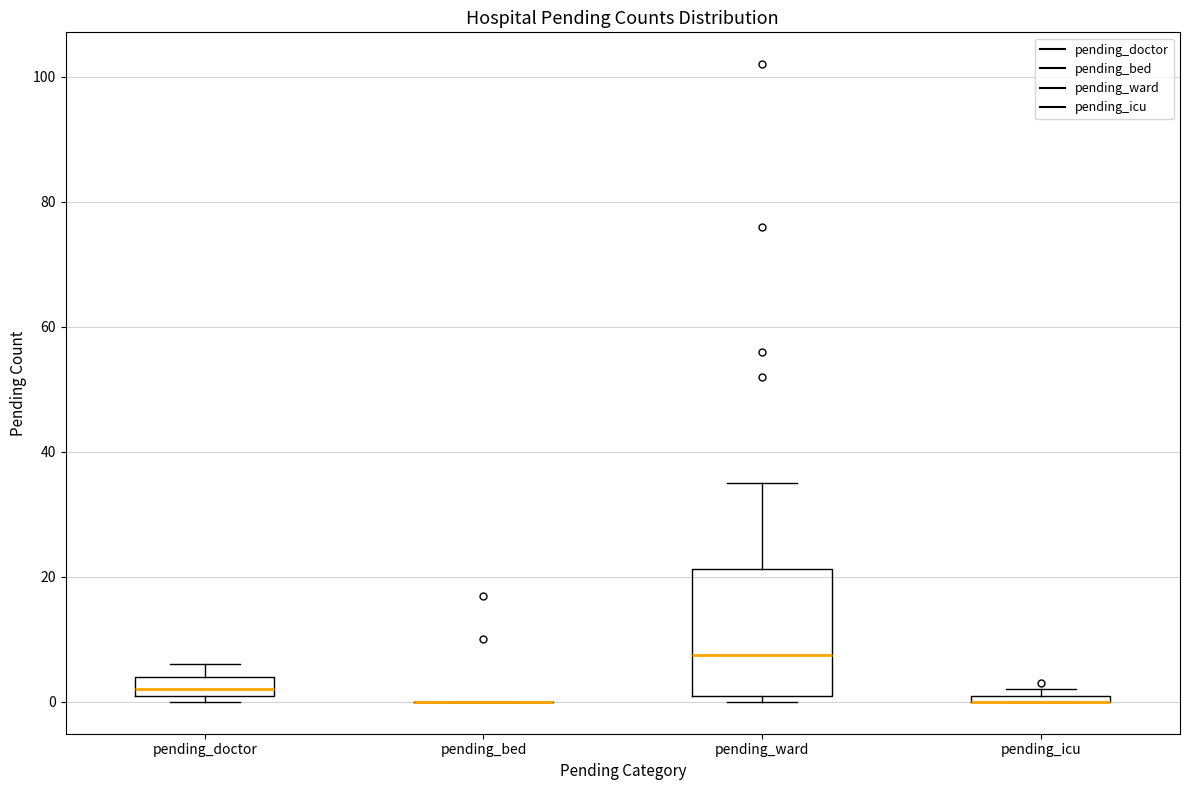

Where does the upper whisker of the box for pending_ward end on the y-axis? The values are not printed on the chart, so give them approximately, as read against the axis.

36